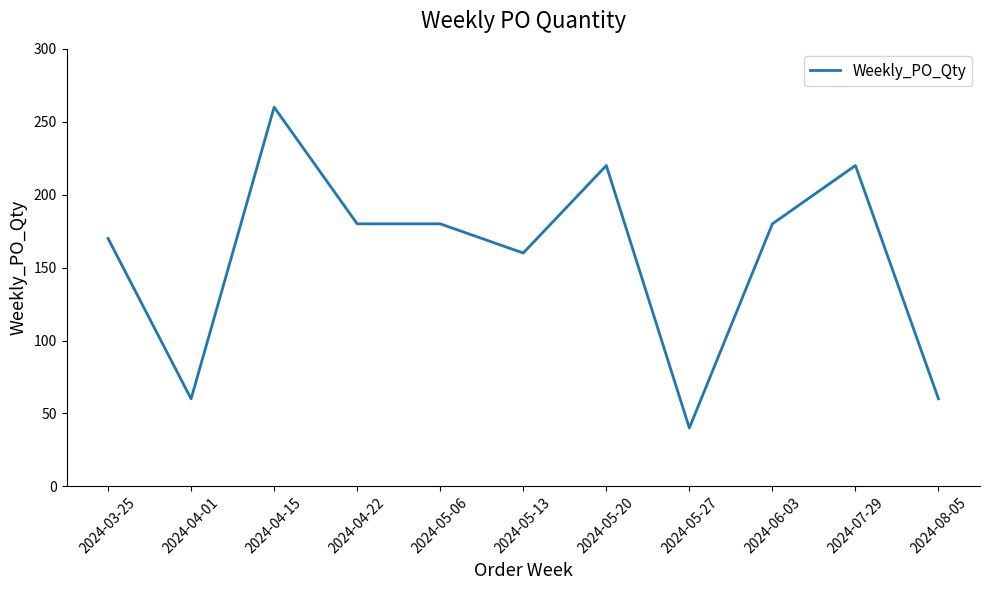

What is the smallest value displayed?

40